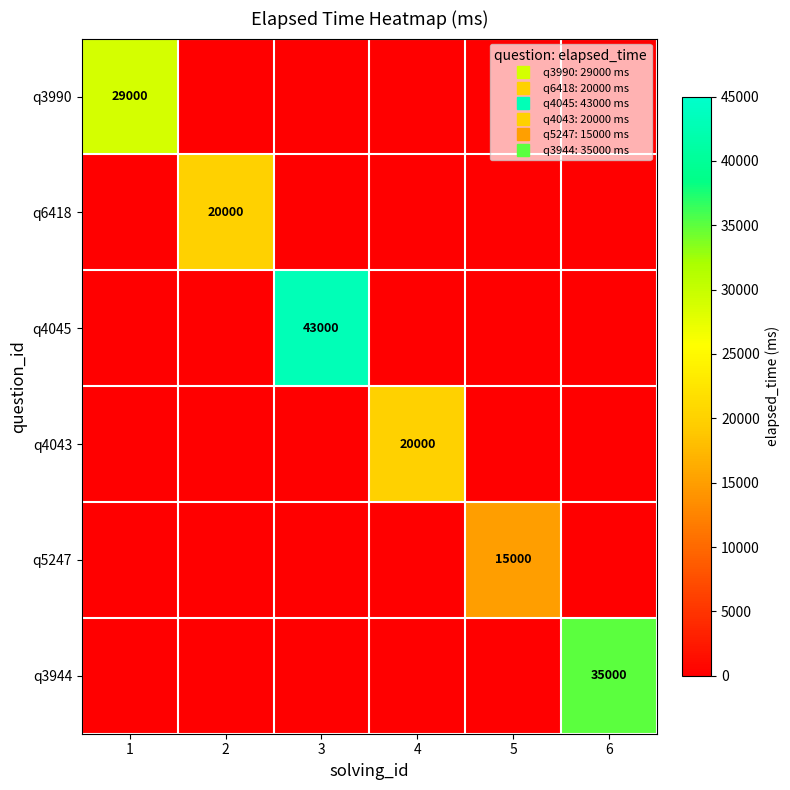

How many values in q3990 are above zero?

1